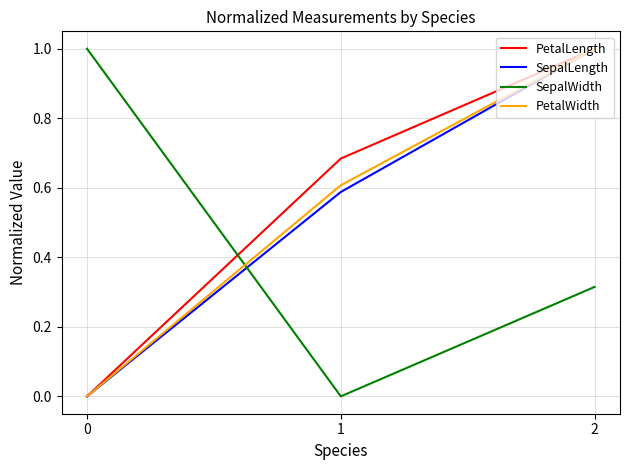

At which category is the sum across all series the highest?

2